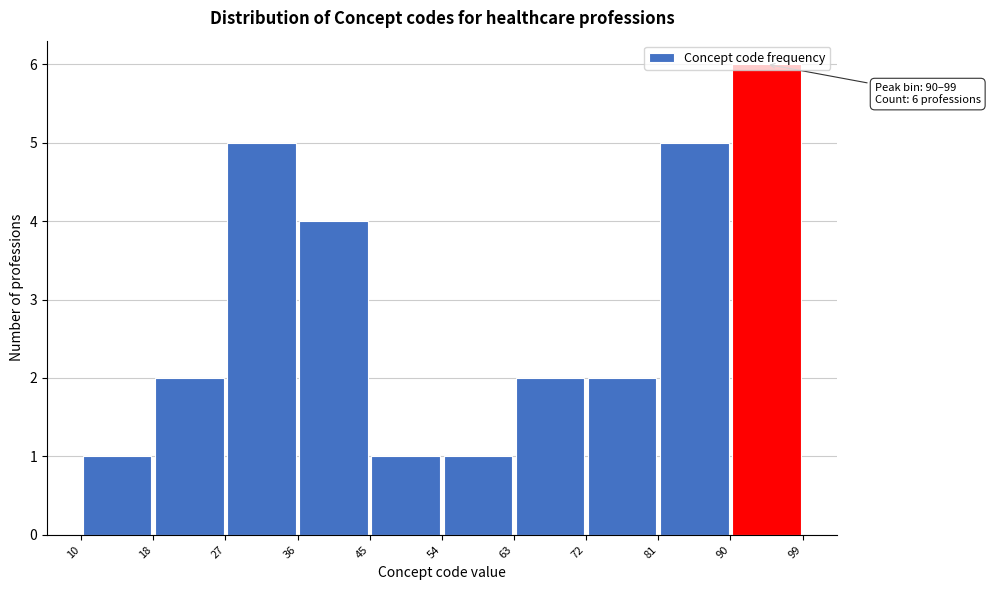

Which range on the x-axis has the tallest bar?

90 to 99